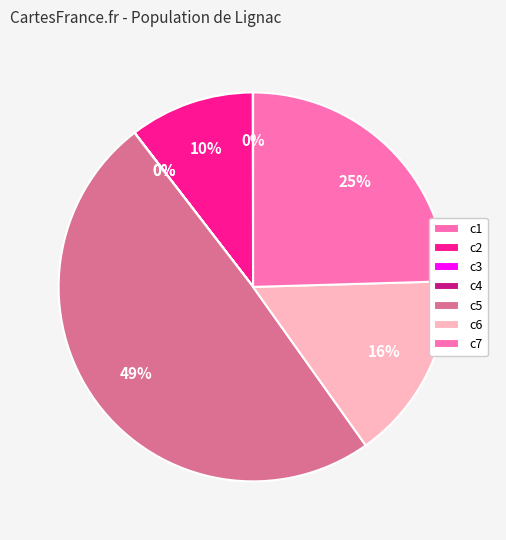

Approximately how many times larger is the value at c6 compared to c5?

0.3